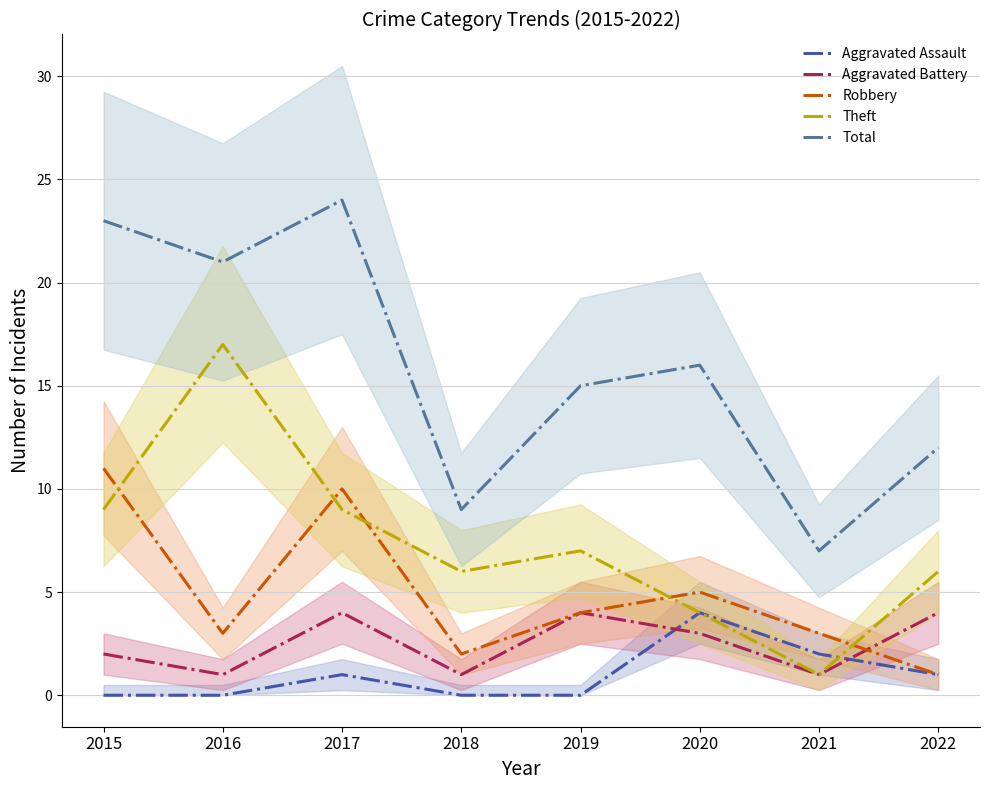

True or false: Total and Theft intersect in this chart.

False